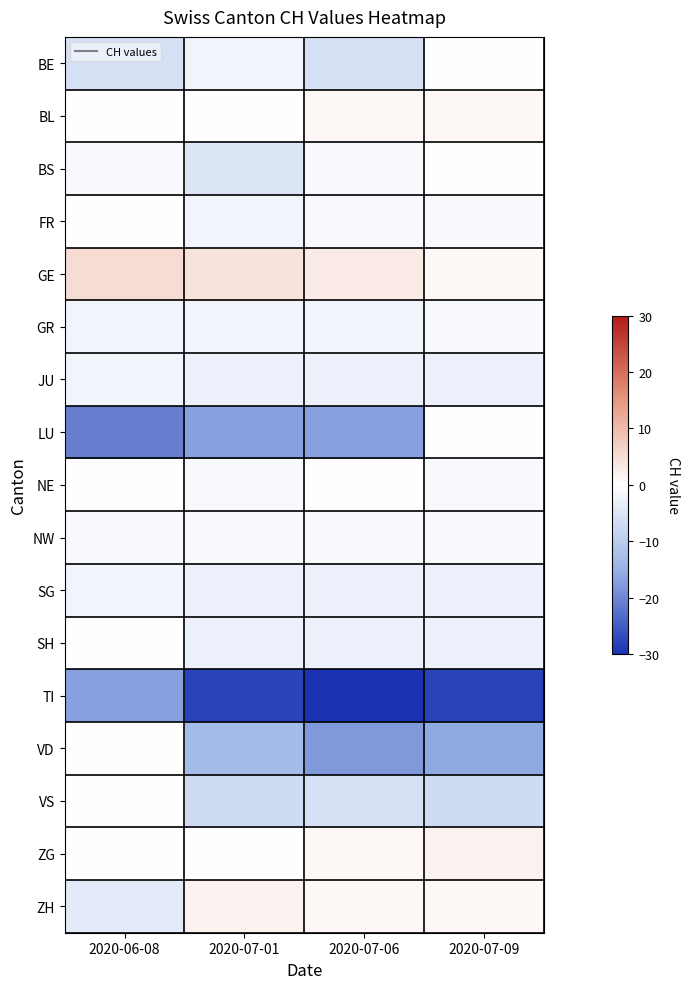

Reading left to right, transcribe all the data shown in this chart.

BE: 2020-06-08=-6	2020-07-01=-2	2020-07-06=-6	2020-07-09=0
BL: 2020-06-08=0	2020-07-01=0	2020-07-06=1	2020-07-09=1
BS: 2020-06-08=-1	2020-07-01=-5	2020-07-06=-1	2020-07-09=0
FR: 2020-06-08=0	2020-07-01=-2	2020-07-06=-1	2020-07-09=-1
GE: 2020-06-08=5	2020-07-01=4	2020-07-06=3	2020-07-09=1
GR: 2020-06-08=-2	2020-07-01=-2	2020-07-06=-2	2020-07-09=-1
JU: 2020-06-08=-2	2020-07-01=-3	2020-07-06=-3	2020-07-09=-3
LU: 2020-06-08=-21	2020-07-01=-17	2020-07-06=-17	2020-07-09=0
NE: 2020-06-08=0	2020-07-01=-1	2020-07-06=0	2020-07-09=-1
NW: 2020-06-08=-1	2020-07-01=-1	2020-07-06=-1	2020-07-09=-1
SG: 2020-06-08=-2	2020-07-01=-3	2020-07-06=-3	2020-07-09=-3
SH: 2020-06-08=0	2020-07-01=-3	2020-07-06=-3	2020-07-09=-3
TI: 2020-06-08=-17	2020-07-01=-28	2020-07-06=-30	2020-07-09=-28
VD: 2020-06-08=0	2020-07-01=-13	2020-07-06=-18	2020-07-09=-16
VS: 2020-06-08=0	2020-07-01=-7	2020-07-06=-6	2020-07-09=-7
ZG: 2020-06-08=0	2020-07-01=0	2020-07-06=1	2020-07-09=2
ZH: 2020-06-08=-4	2020-07-01=2	2020-07-06=1	2020-07-09=1